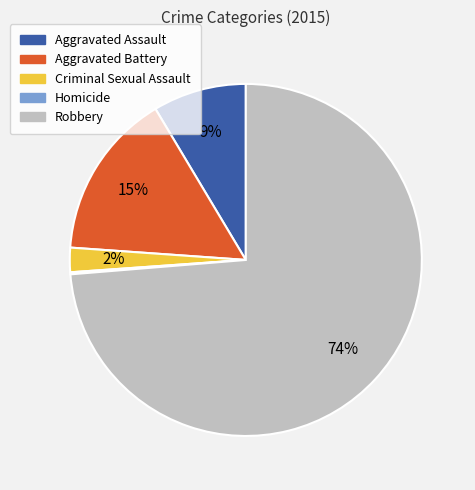

True or false: Robbery accounts for 74% of the total.

True